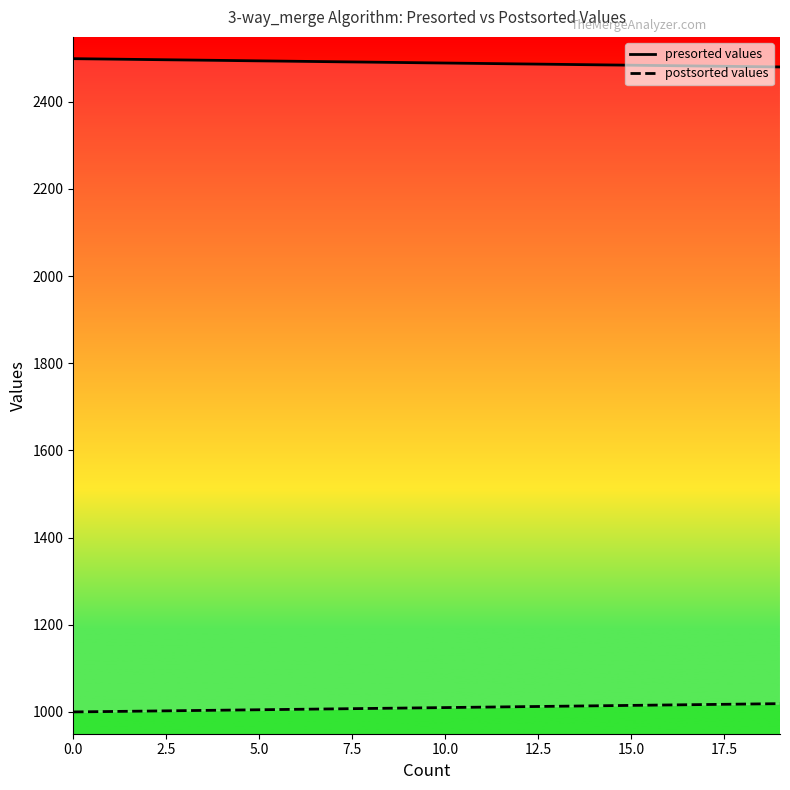

What is the difference between the maximum and second lowest values in the presorted values series?

18